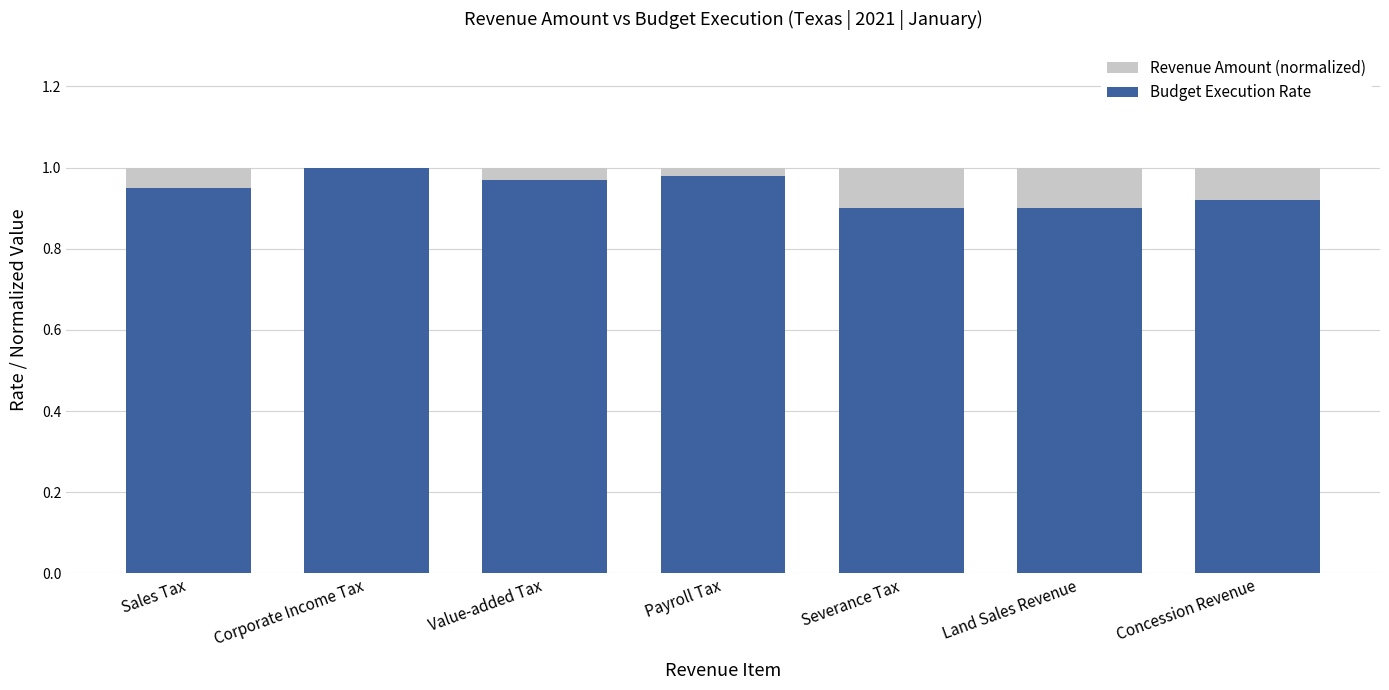

What is the label of the 5th bar from the left?

Severance Tax